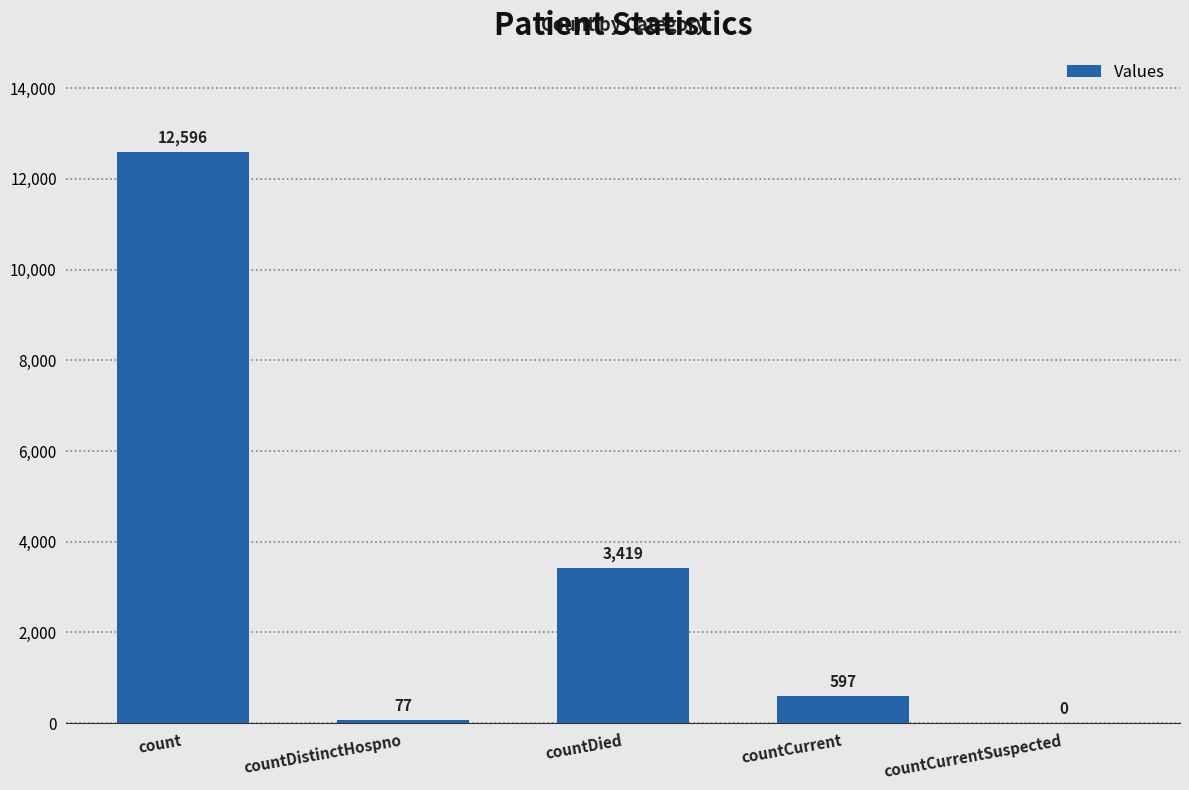

How many distinct data groups are displayed?

1